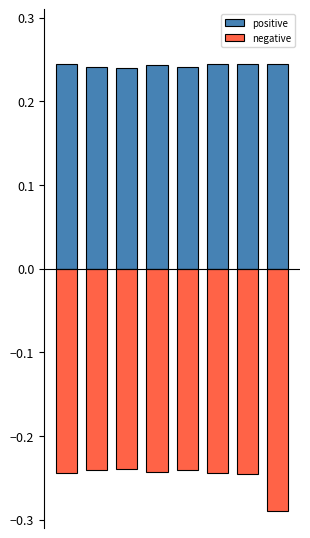

Is it true that negative equals -0.2 at 1?

True